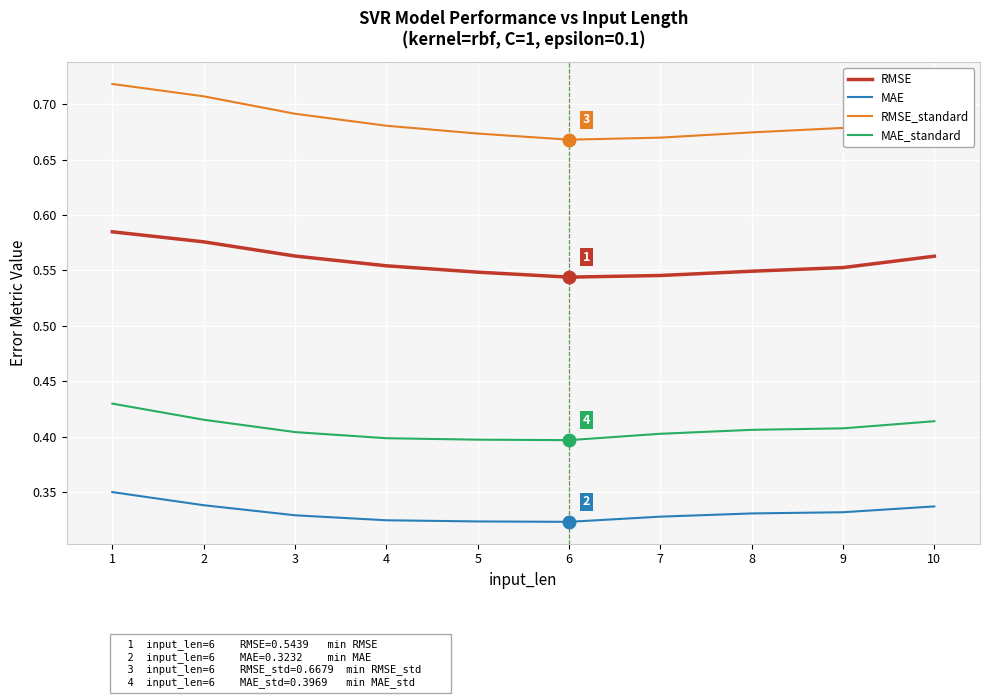

Between 6 and 9, which series saw the biggest shift?

MAE_standard